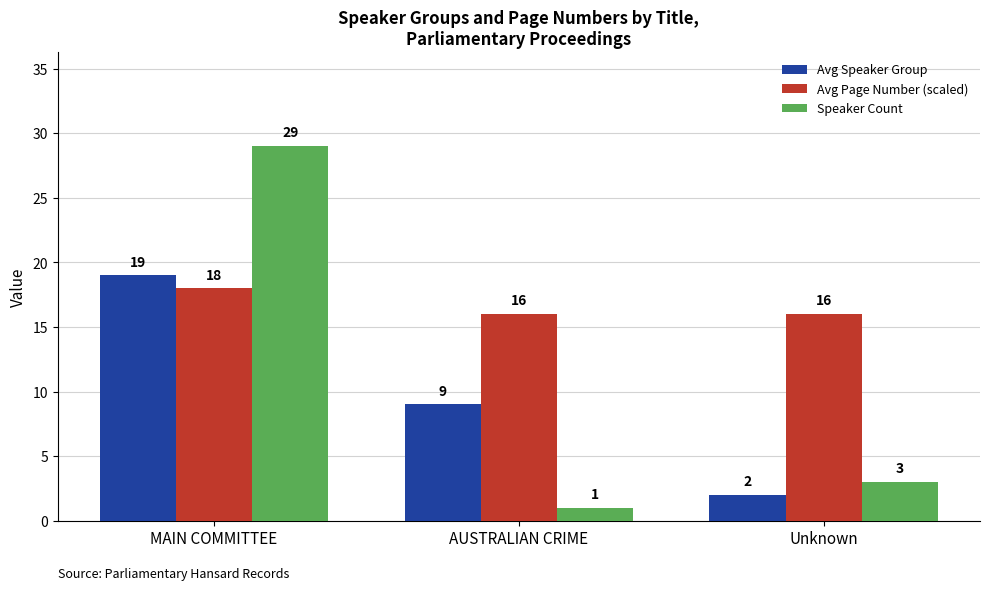

What is the value of the Avg Page Number (scaled) bar at the 3rd from the left?

16